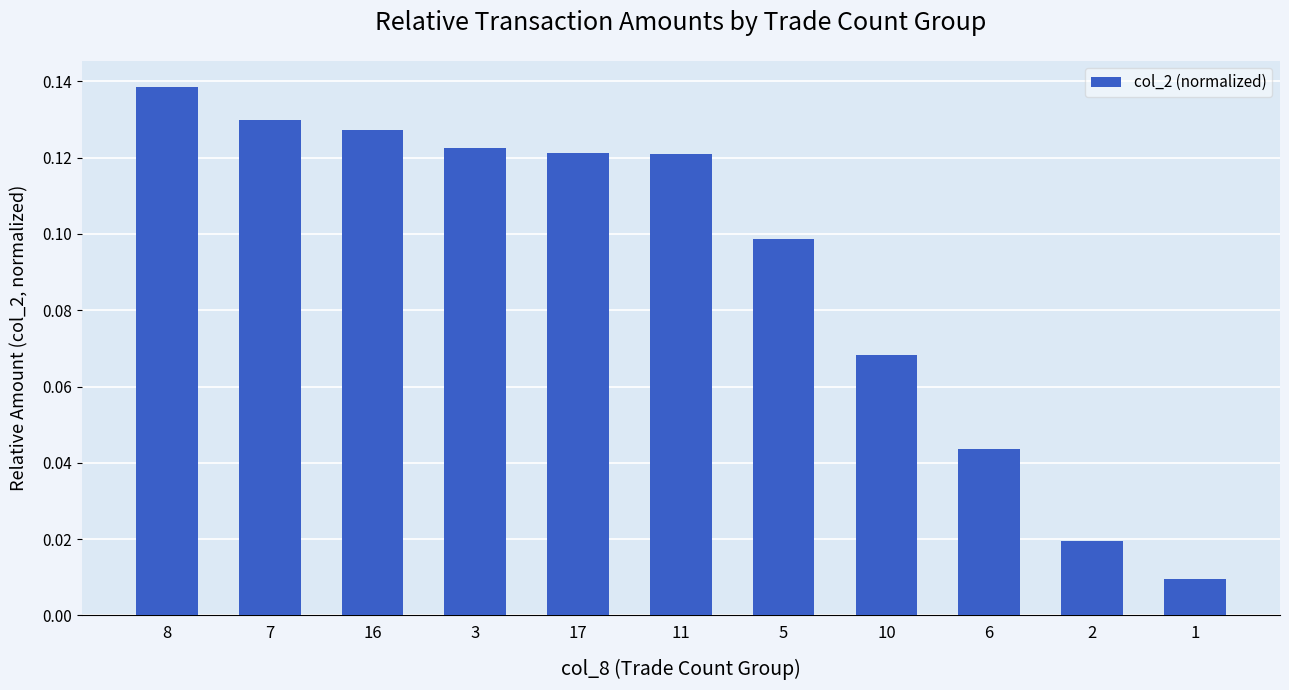

The chart shows a value of 0.1 at 16. True or false?

True